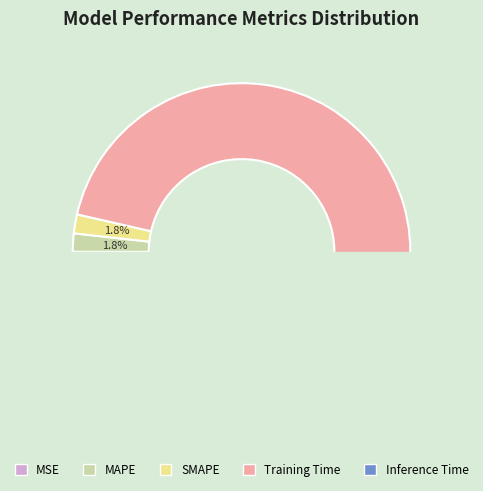

How many slices are in this pie chart?

5